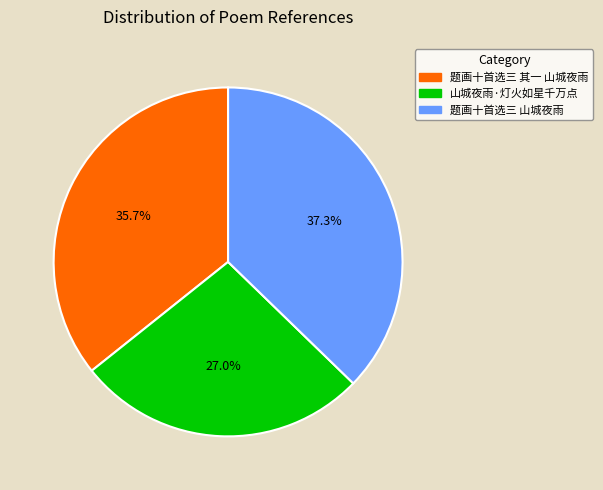

How many segments does this pie chart have?

3